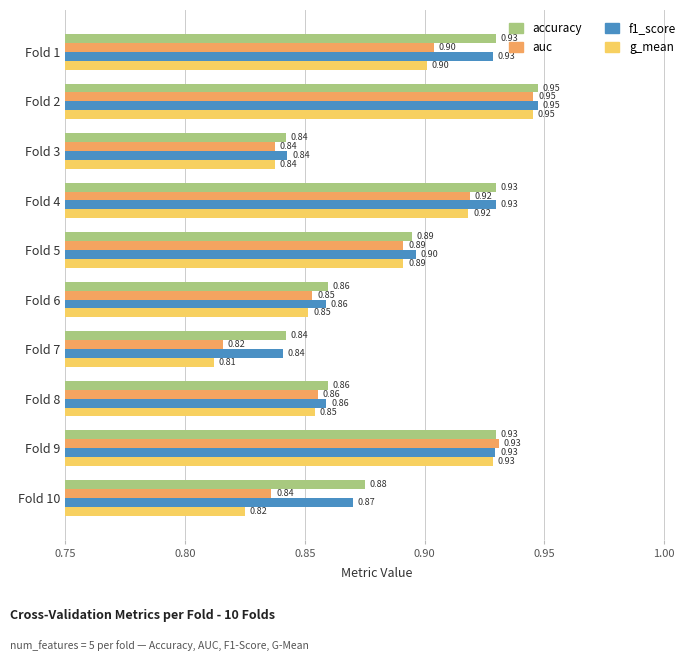

Which series changed the most between Fold 4 and Fold 5?

accuracy